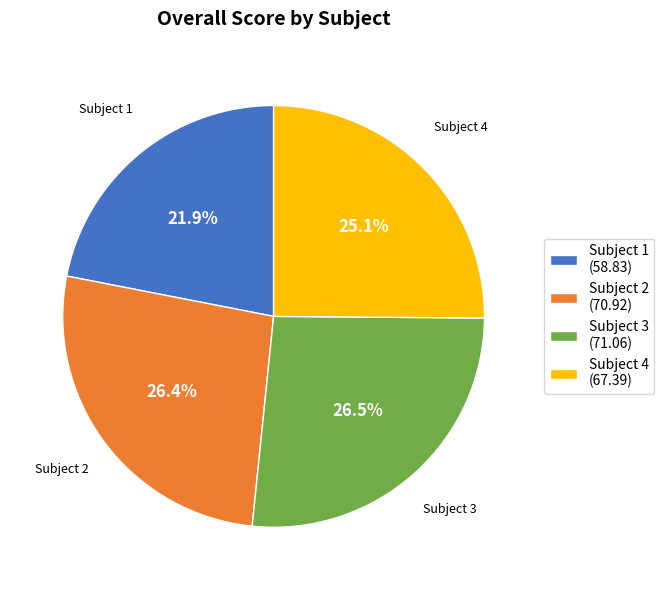

Which category has the smallest portion of the pie?

Subject 1 (58.83)